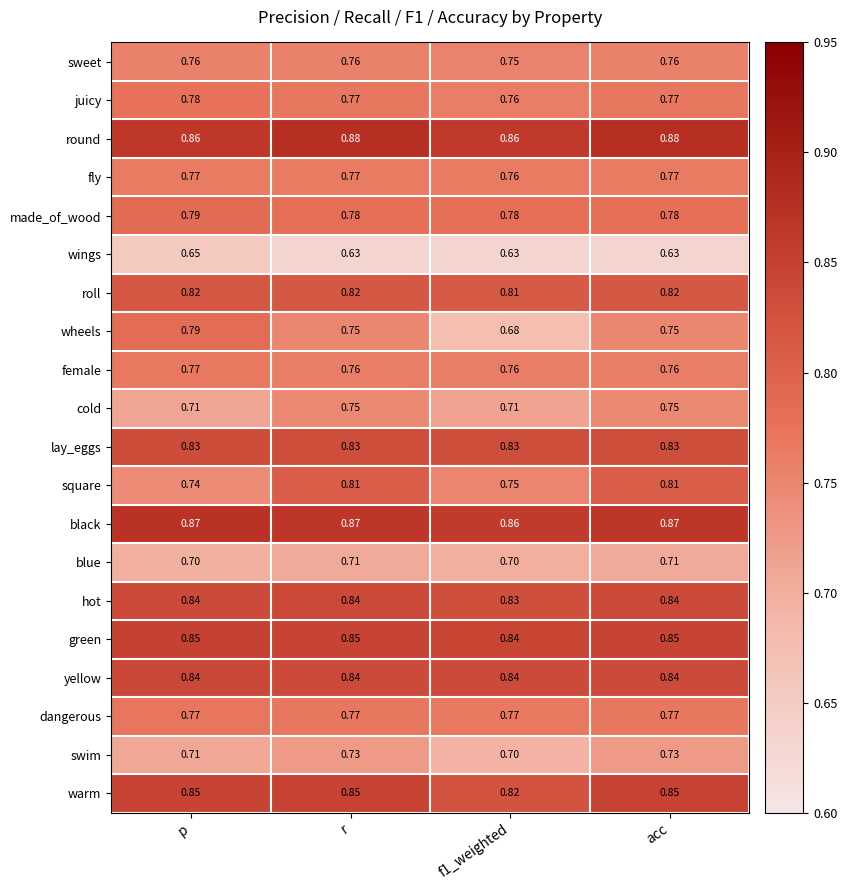

Which series has the widest spread of values?

wheels